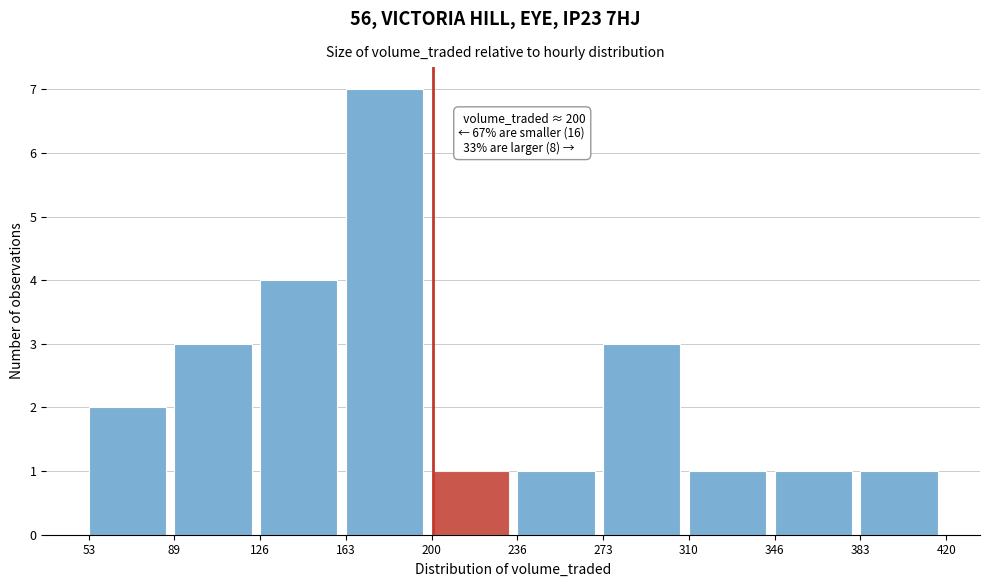

Over which range of the x-axis is the bar tallest?

163 to 200